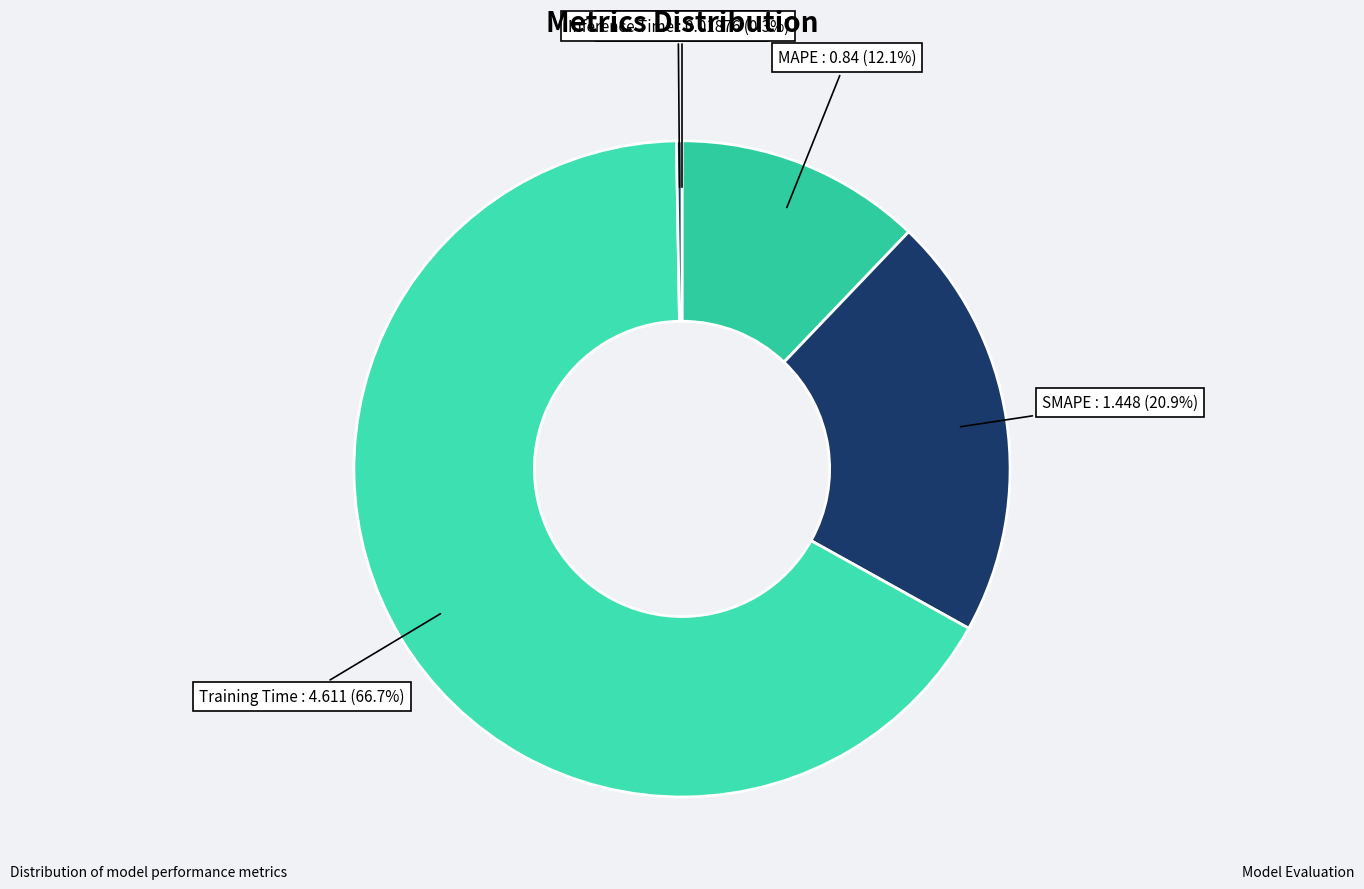

What percentage is the Training Time slice, to the nearest percent?

67%